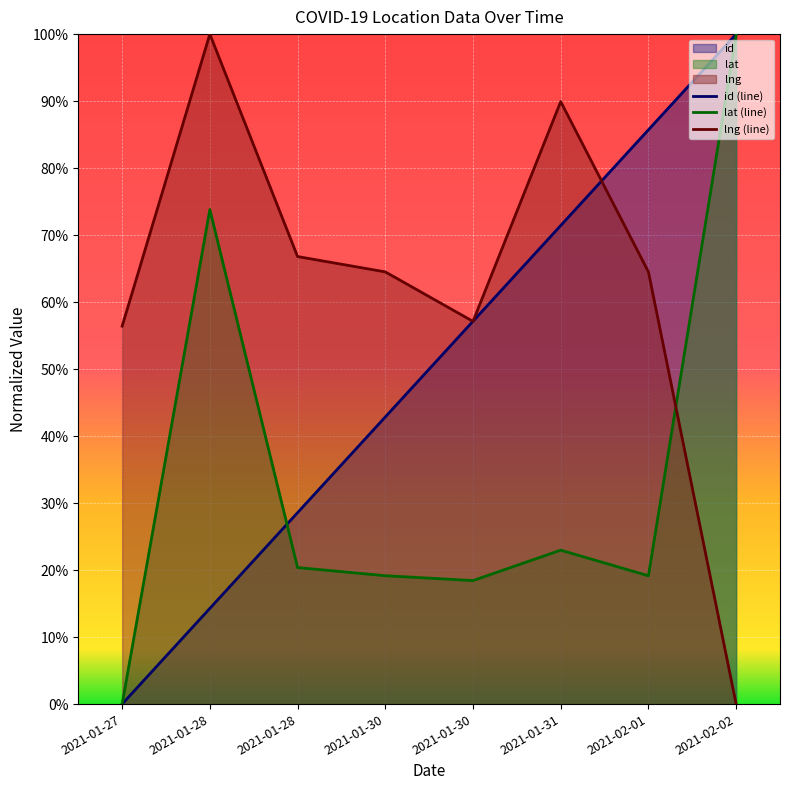

What is the difference between the lng values at 2021-02-01 and 2021-01-27?

0.1